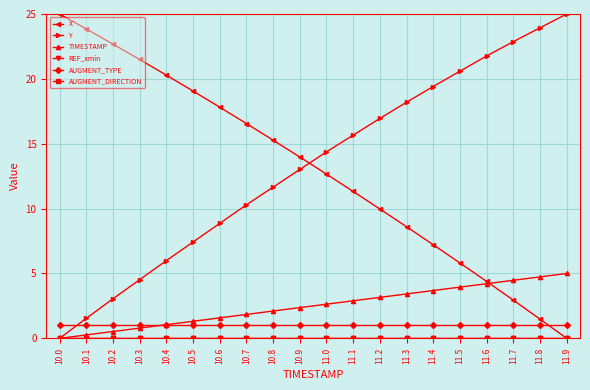

What position from the right is 10.5?

15